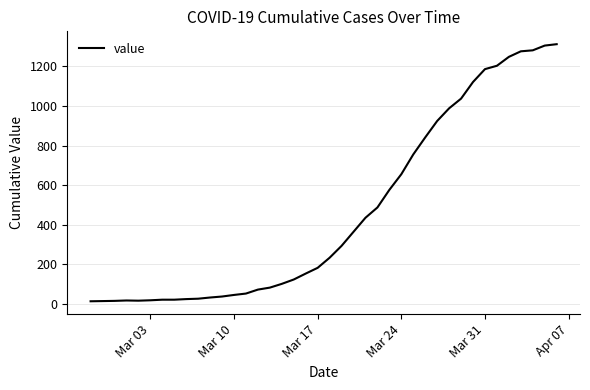

What is the maximum value shown in the chart?

1312